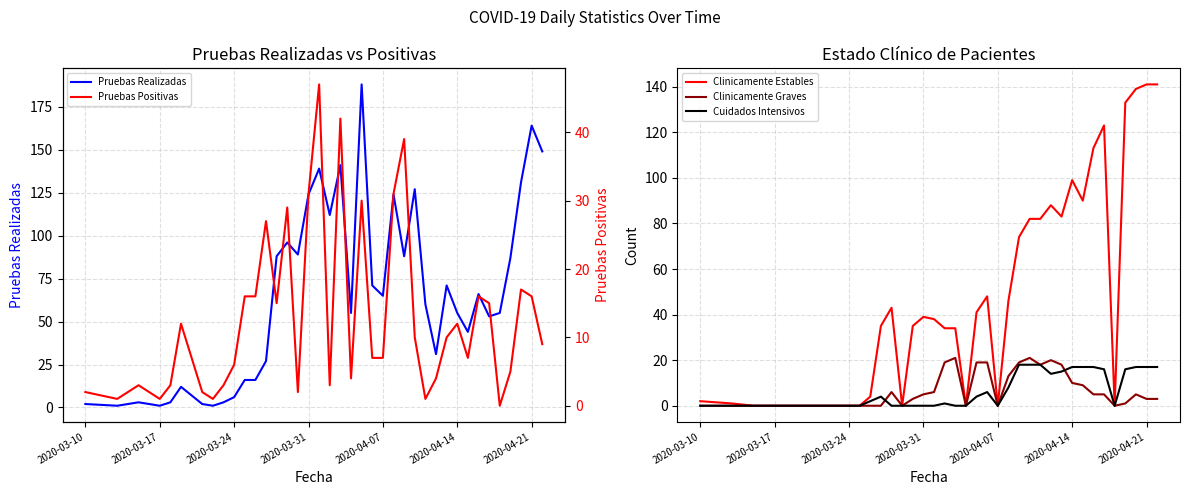

What is the highest value of the Cuidados Intensivos series?

18